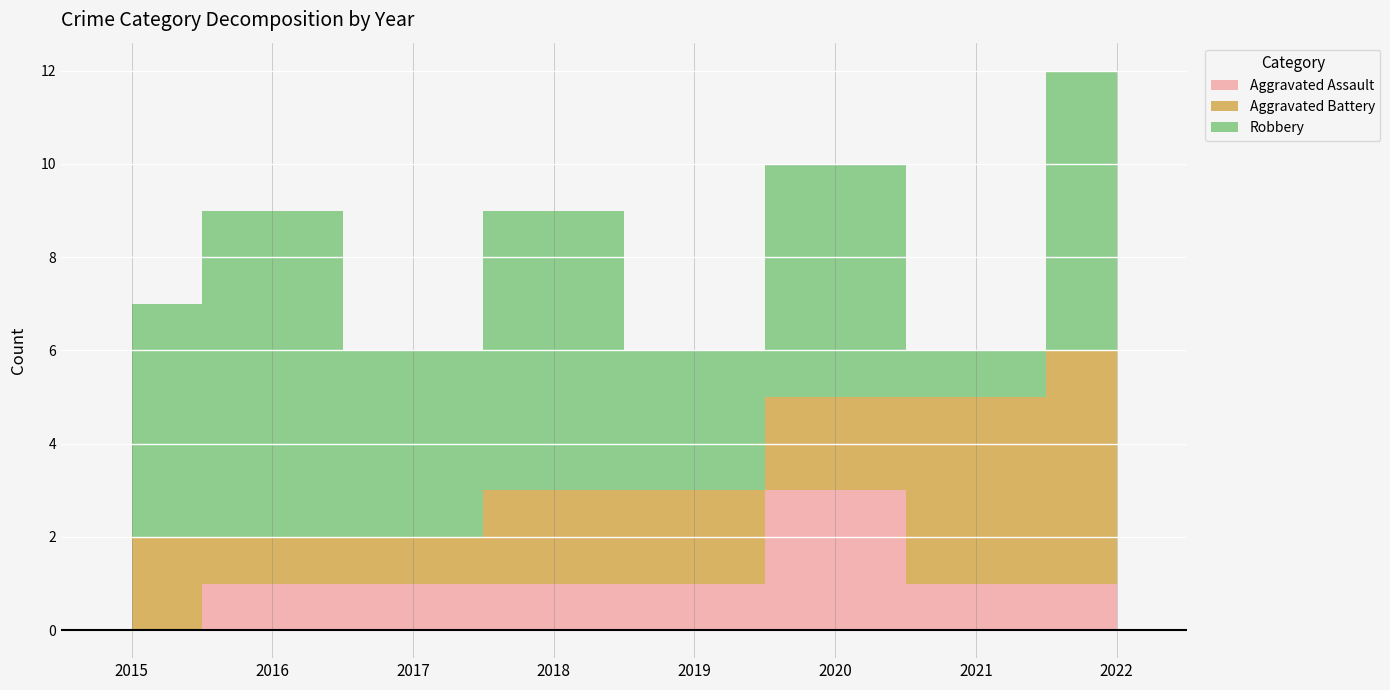

What is the average value of the Robbery series?

5